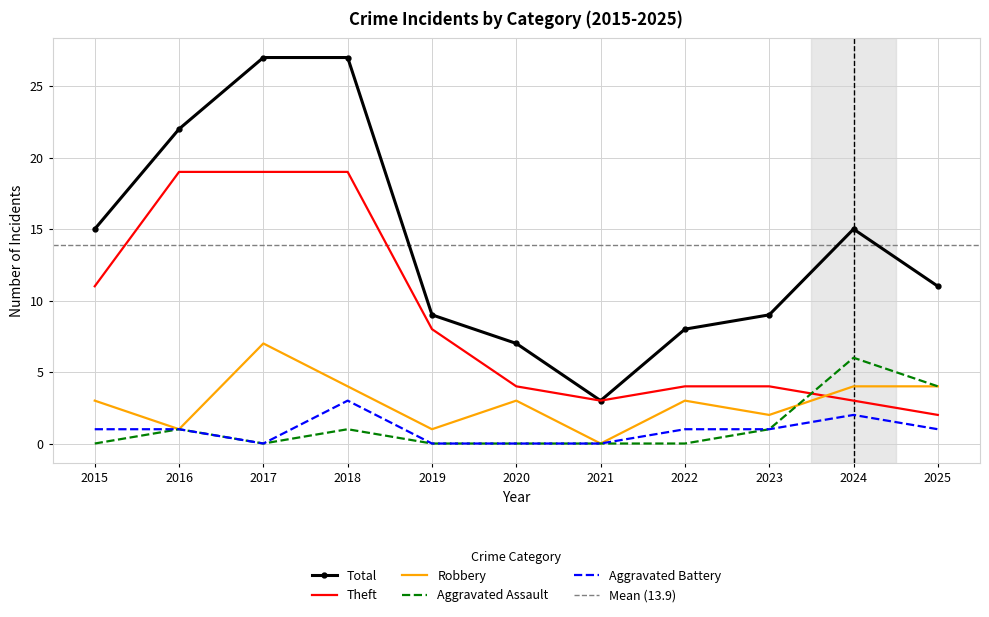

How many intersections are there between Aggravated Assault and Robbery?

1